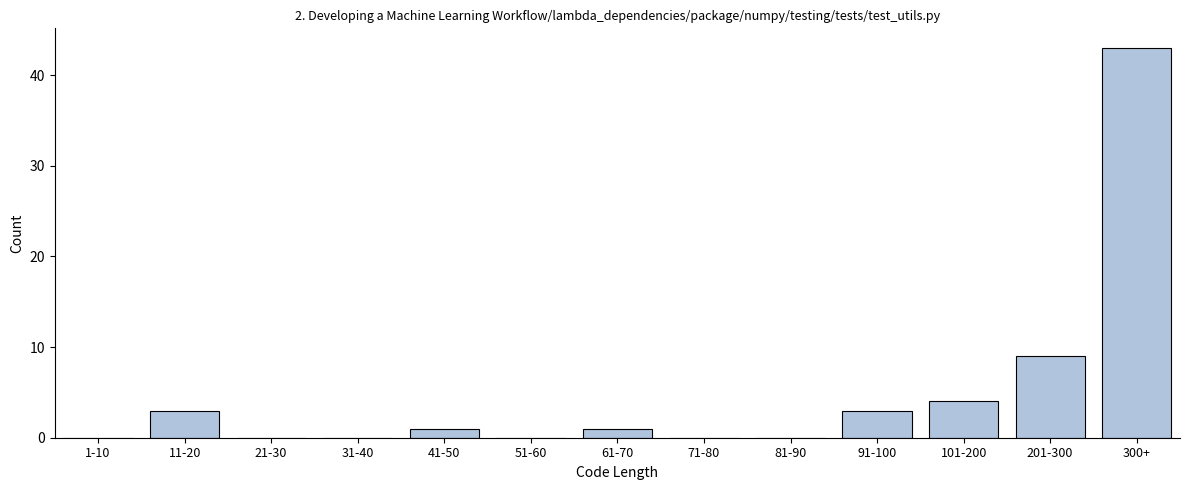

Reading right to left, extract all data points from this chart.

300+=43	201-300=9	101-200=4	91-100=3	81-90=0	71-80=0	61-70=1	51-60=0	41-50=1	31-40=0	21-30=0	11-20=3	1-10=0